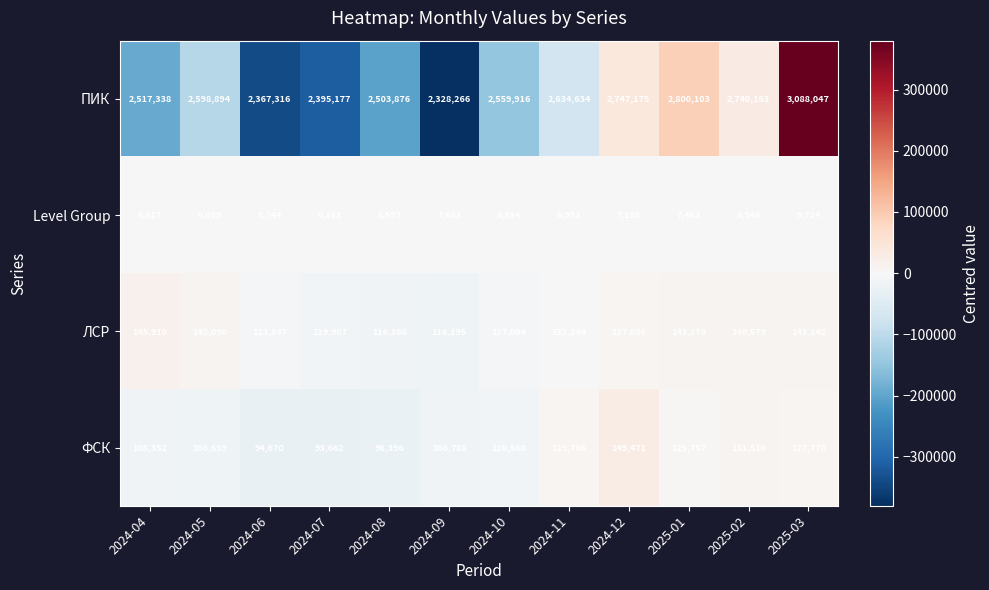

Which series has the largest total across all categories?

ПИК